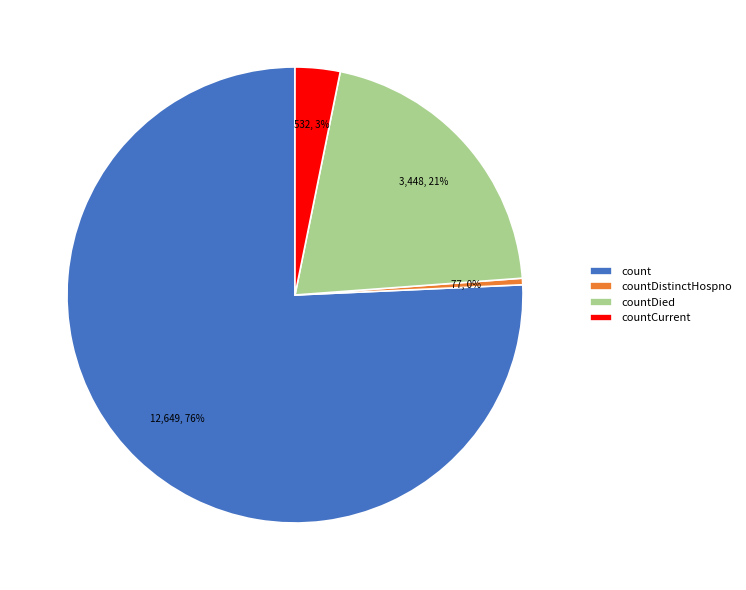

To the nearest percent, what is the difference between the countDistinctHospno and countCurrent slice percentages?

3%